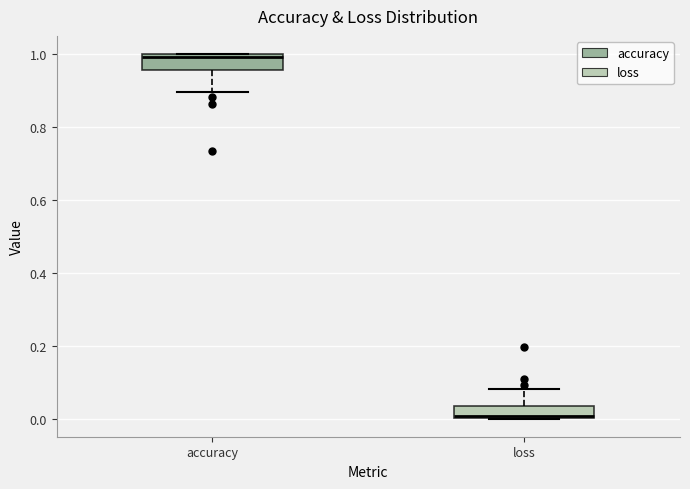

Which box has the highest median line?

accuracy